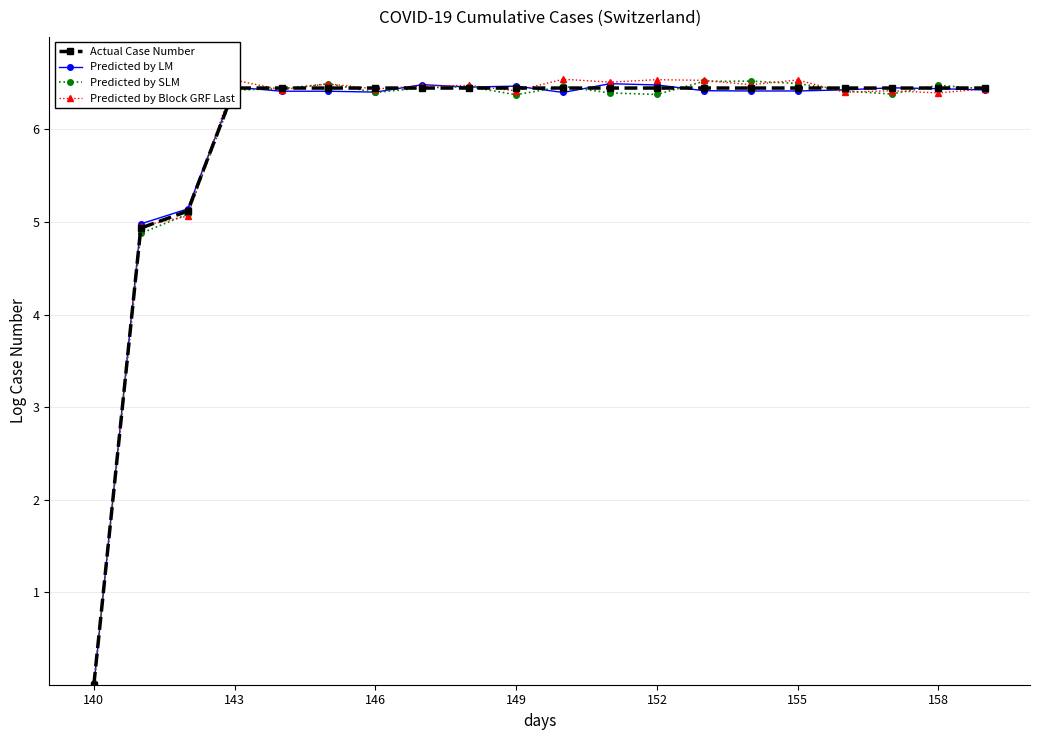

True or false: Predicted by SLM has more than 0 points higher than both neighbors.

True